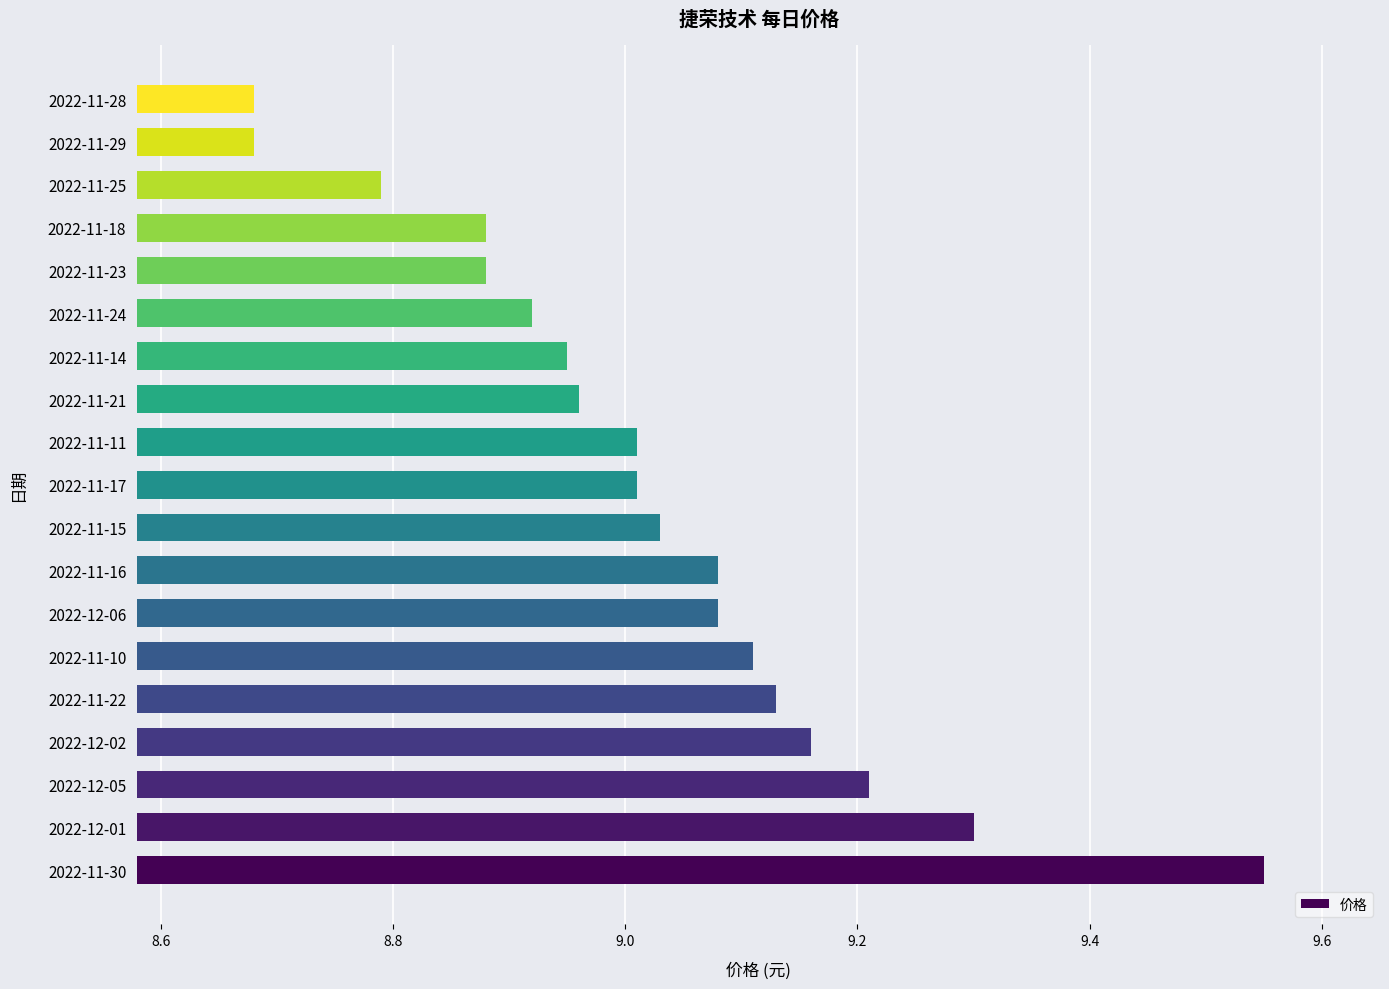

What is the difference between the maximum and minimum values?

0.9